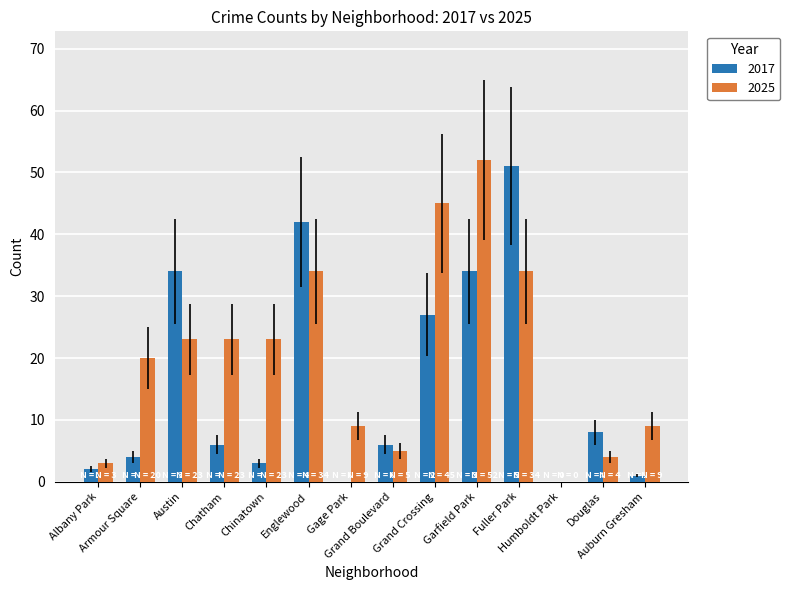

How many values in 2025 are above zero?

13